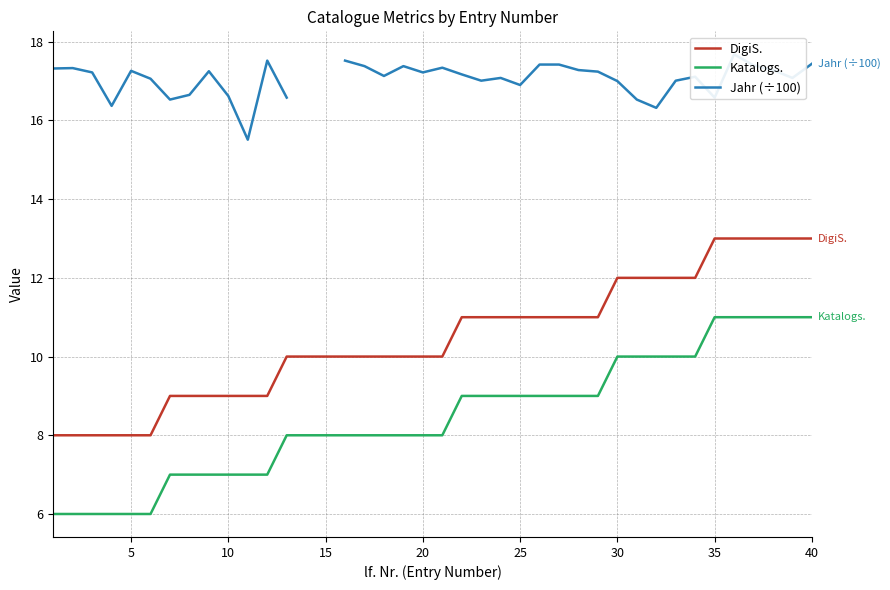

The Katalogs. series shows 2 at 30. True or false?

False